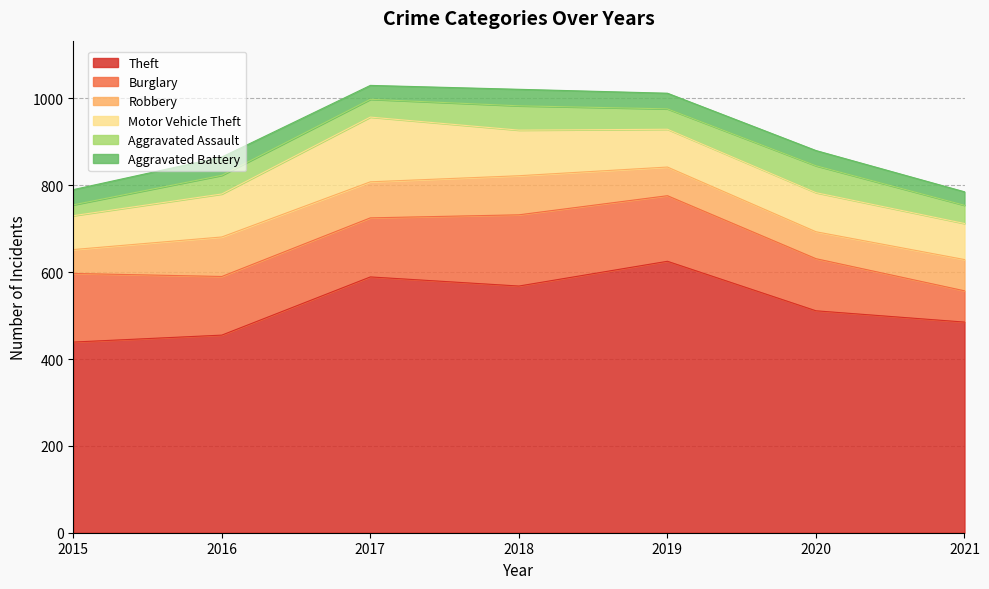

The Aggravated Battery series shows 11 at 2021. True or false?

False